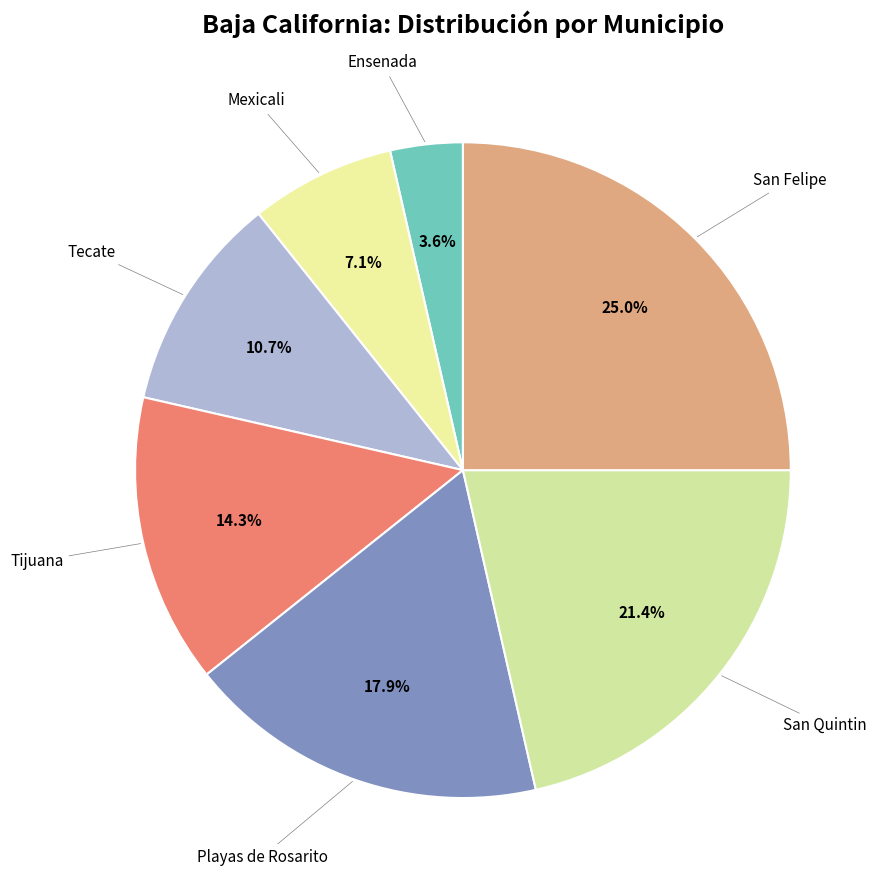

Rank the categories by value from highest to lowest.

San Felipe, San Quintin, Playas de Rosarito, Tijuana, Tecate, Mexicali, Ensenada